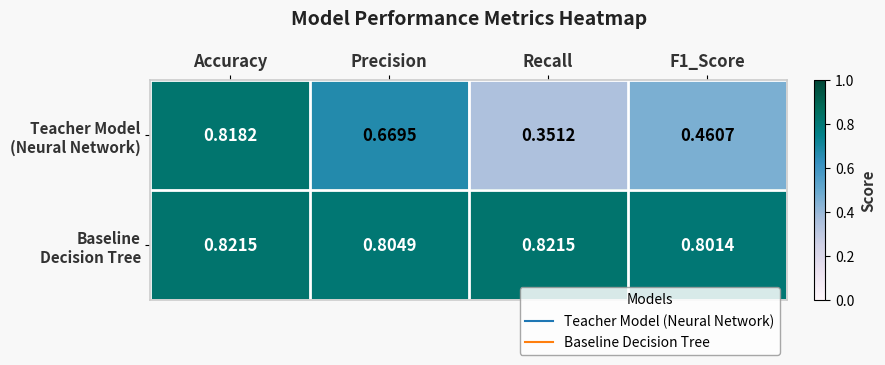

At which category is the sum across all series the highest?

Accuracy